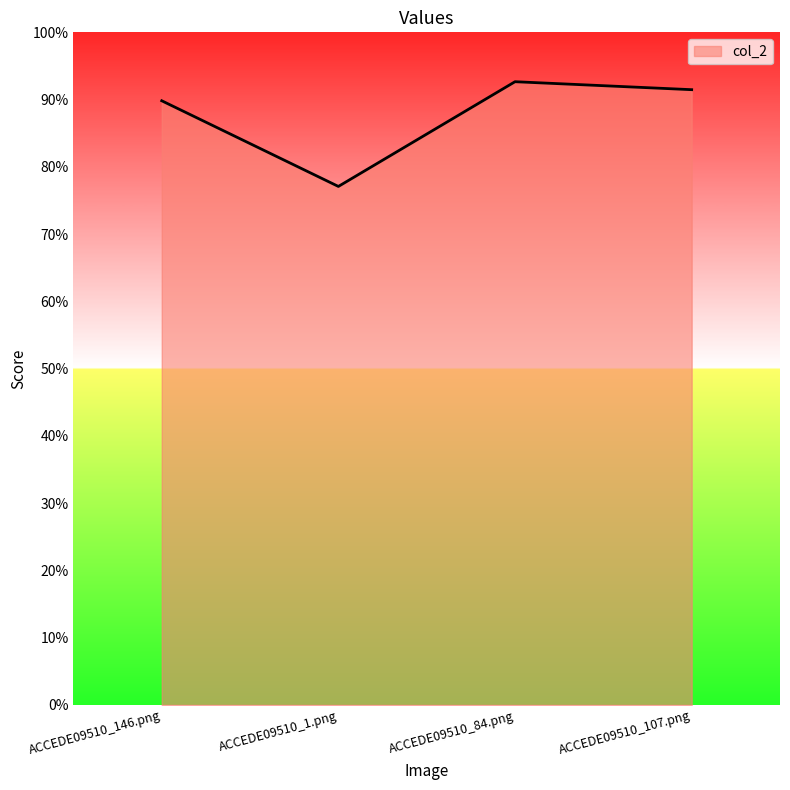

What is the minimum value shown in the chart?

0.8